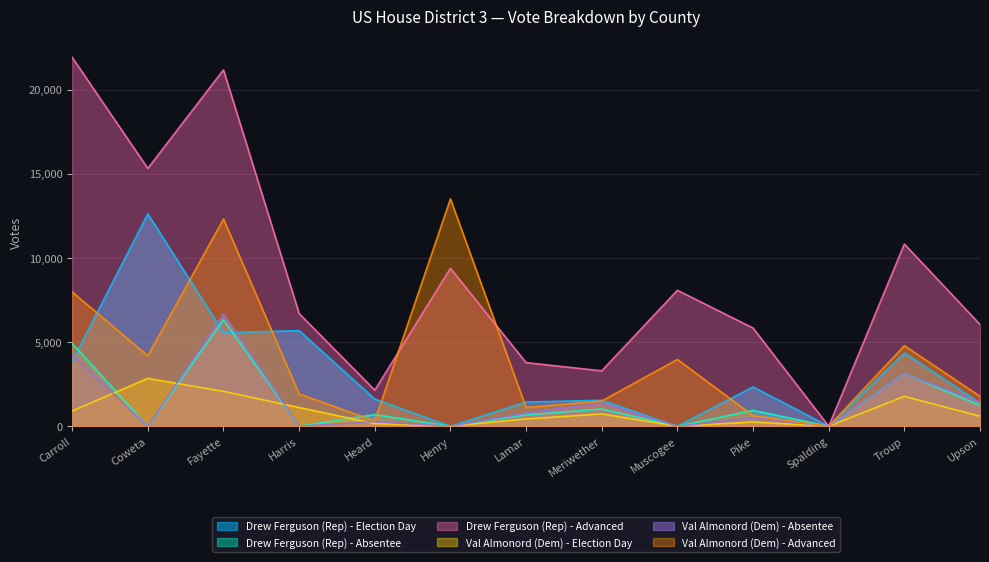

What is the average value of the Val Almonord (Dem) - Advanced series?

4151